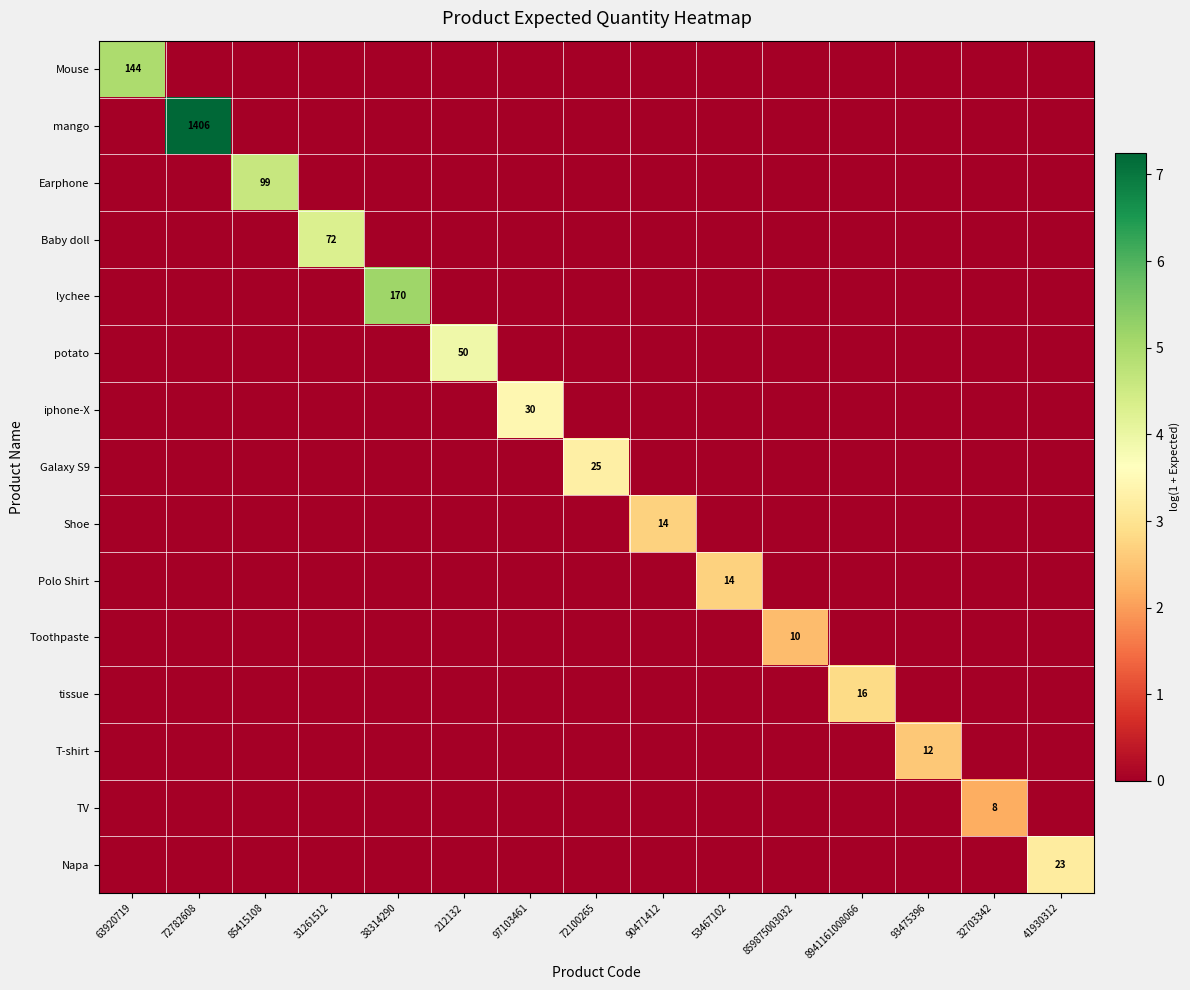

How many iphone-X values are between 0 and 1?

14